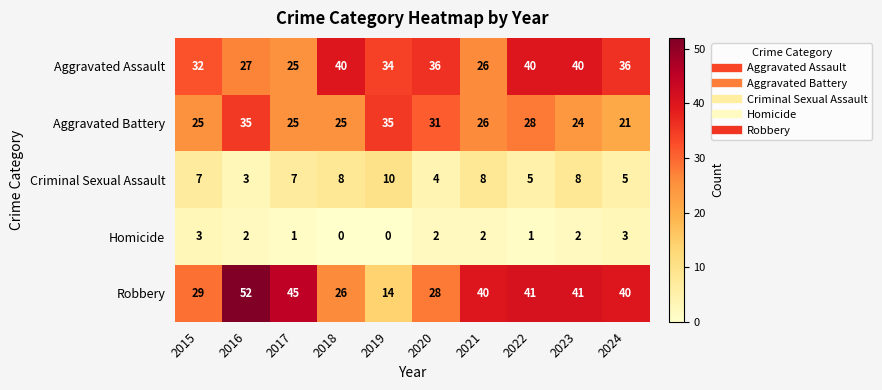

List the series in order of their peak value, lowest first.

Homicide, Criminal Sexual Assault, Aggravated Battery, Aggravated Assault, Robbery